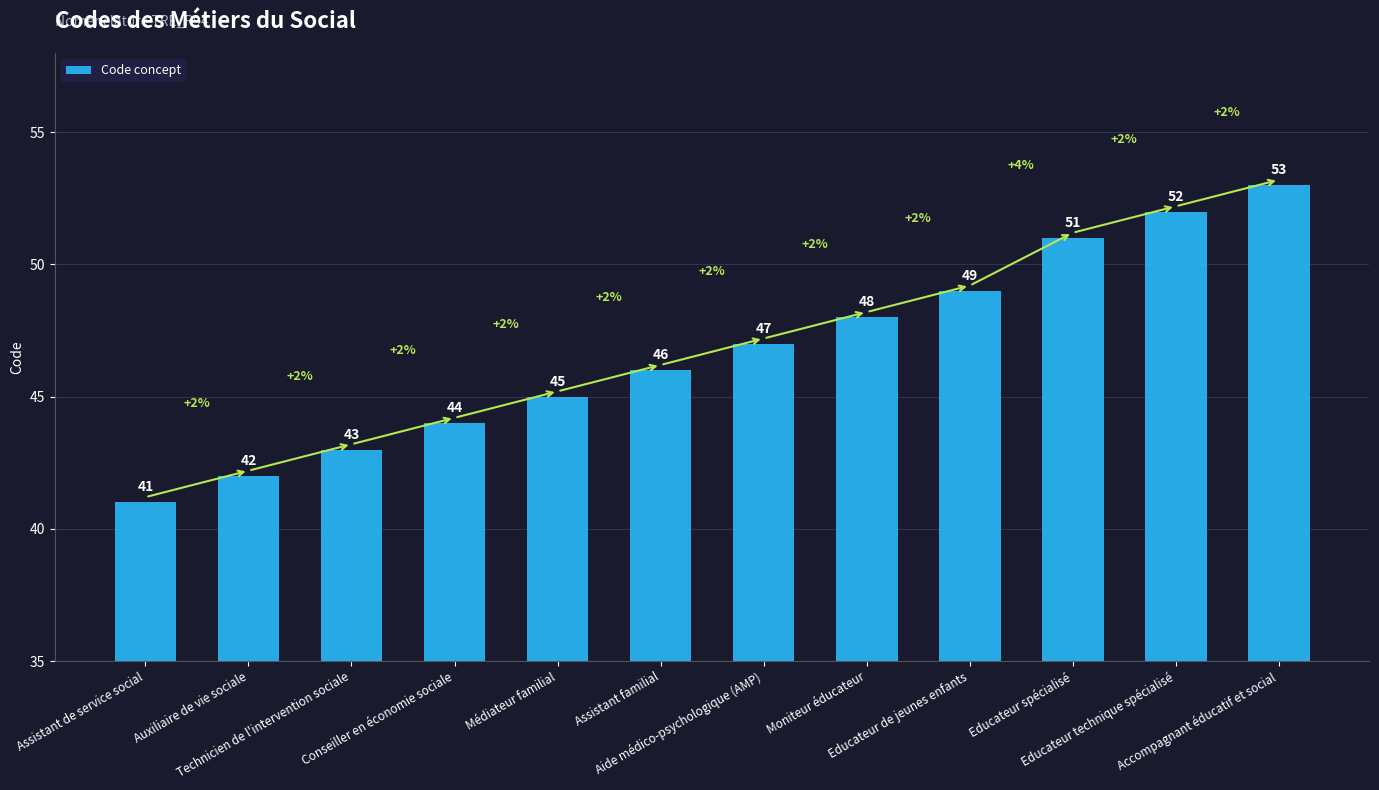

Between Educateur de jeunes enfants and Educateur technique spécialisé, which is larger?

Educateur technique spécialisé